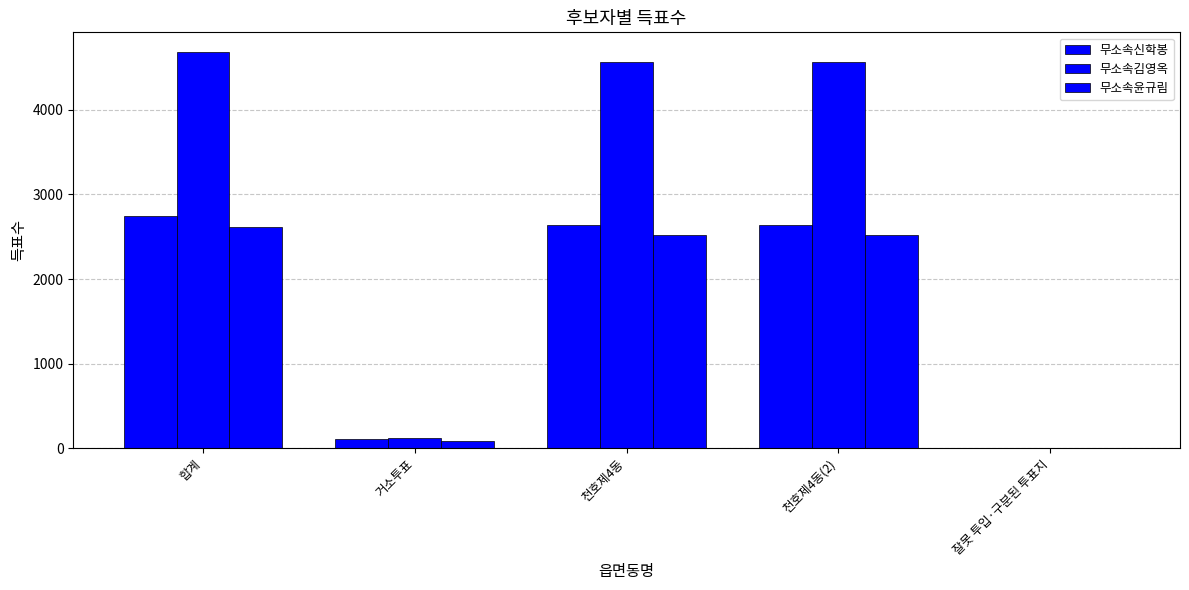

What is the sum of the 무소속김영옥 values at 천호제4동(2) and 합계?

9240